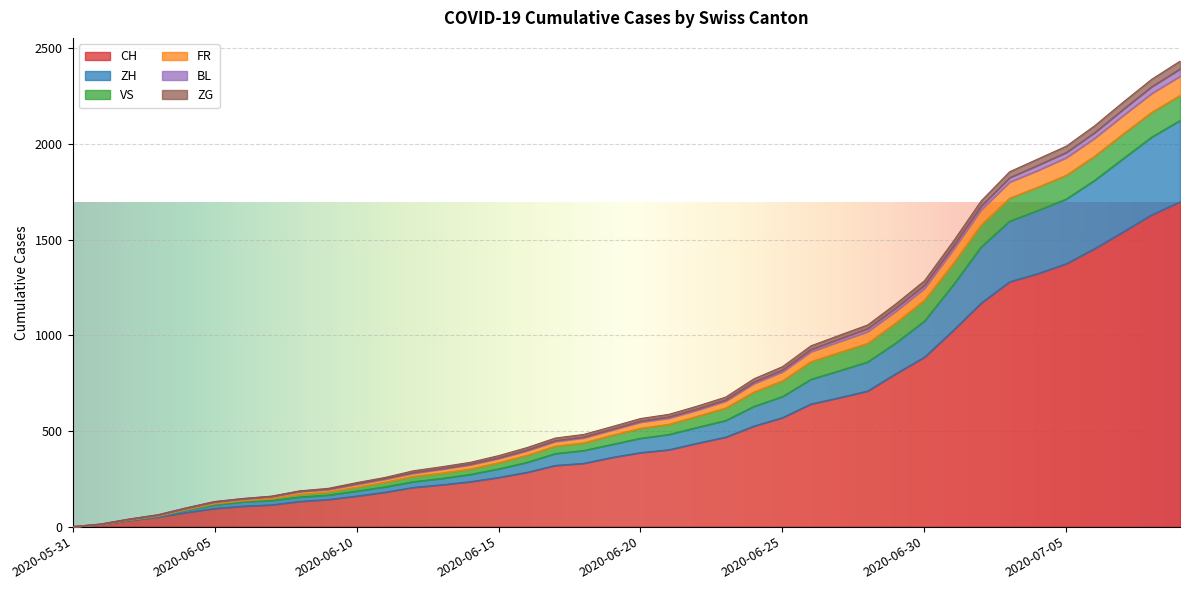

At which category is the sum across all series the highest?

2020-07-09